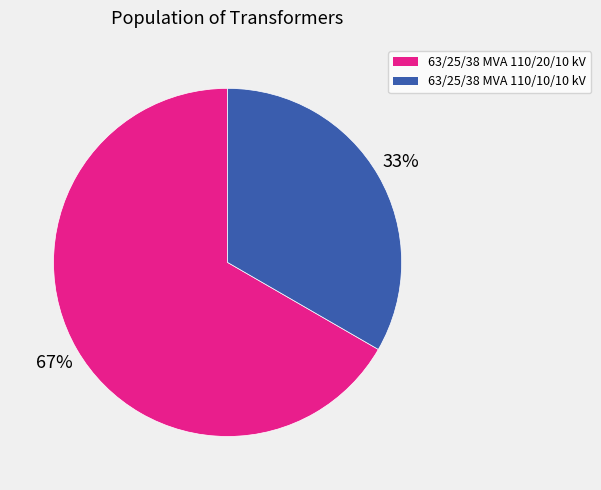

How many slices are in this pie chart?

2